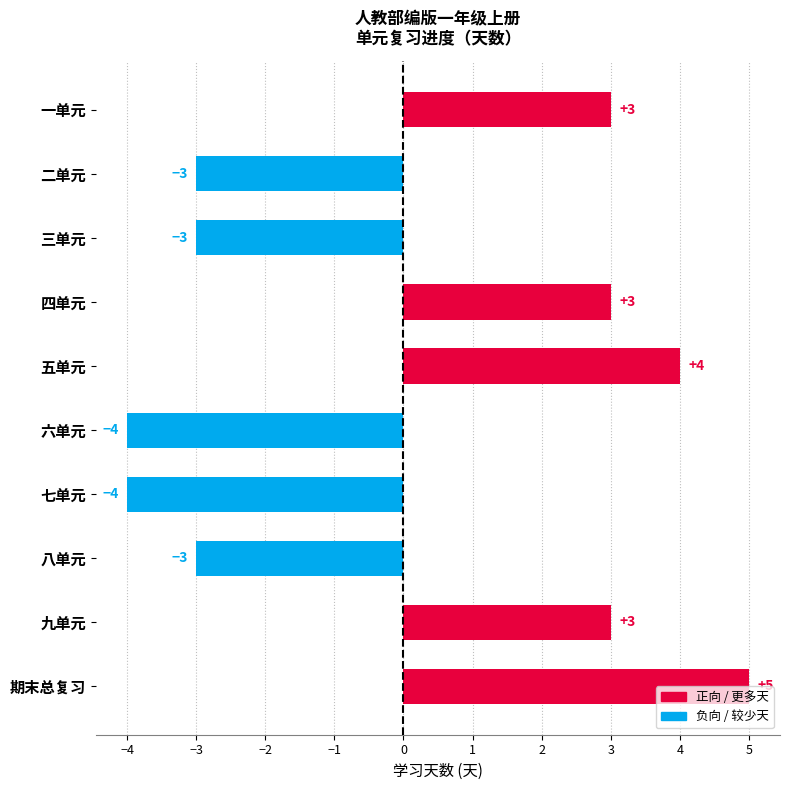

What is the smallest value displayed?

-4